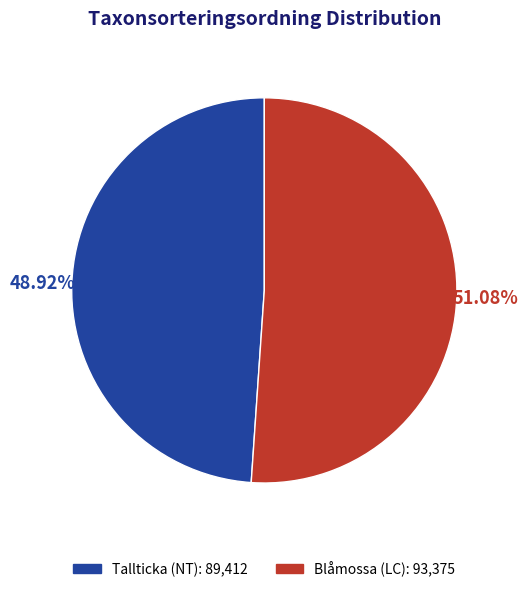

How many segments does this pie chart have?

2